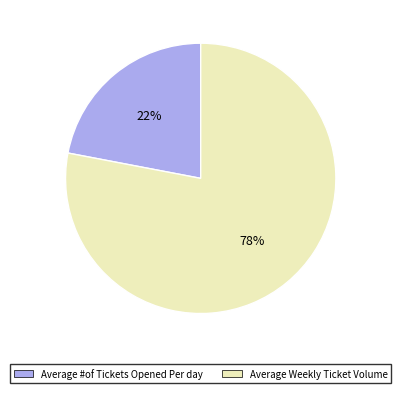

Does Average #of Tickets Opened Per day represent more than half of the total?

No